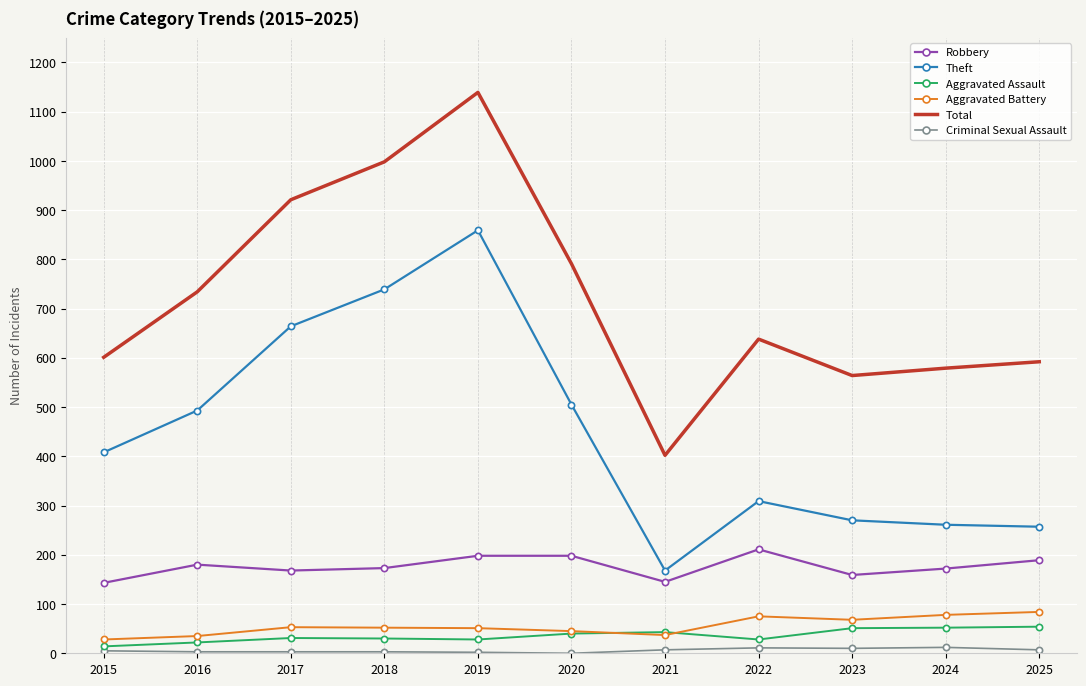

In Theft, how many points are lower than both neighbors (excluding endpoints)?

1